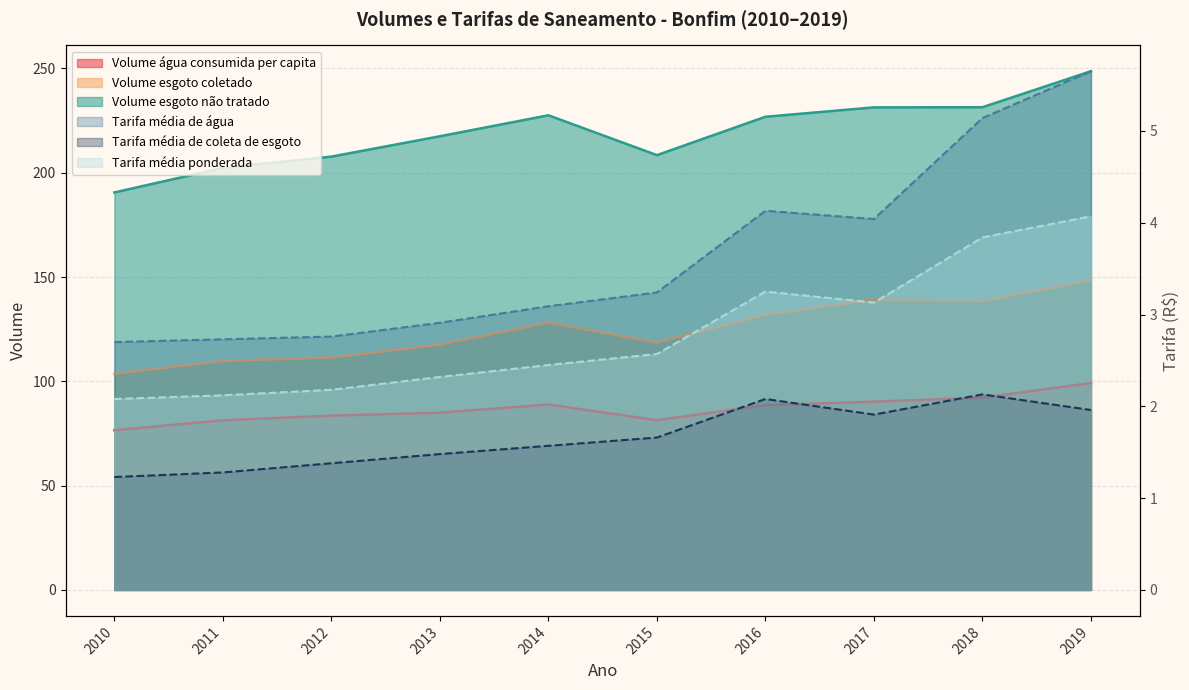

What is the sum of the Volume_de_esgoto_nao_tratado values at 2019 and 2010?

439.2